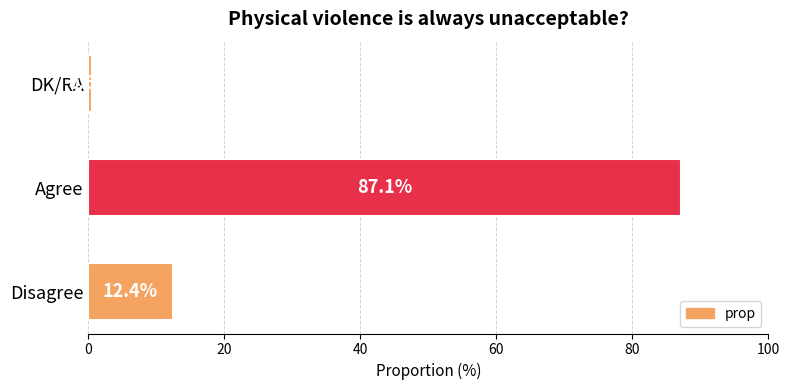

True or false: the data shows 12.4 at Disagree.

True